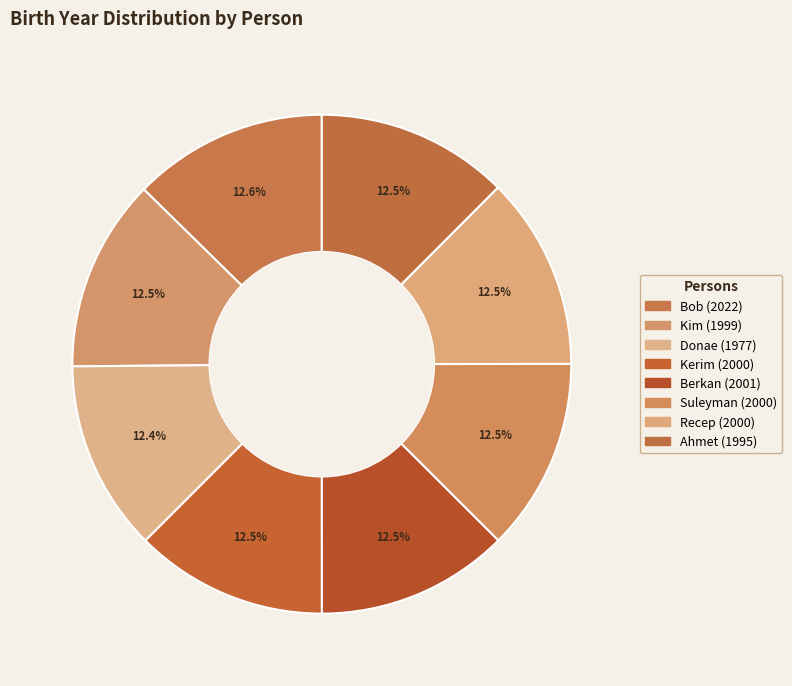

Is there a majority slice in this chart?

No